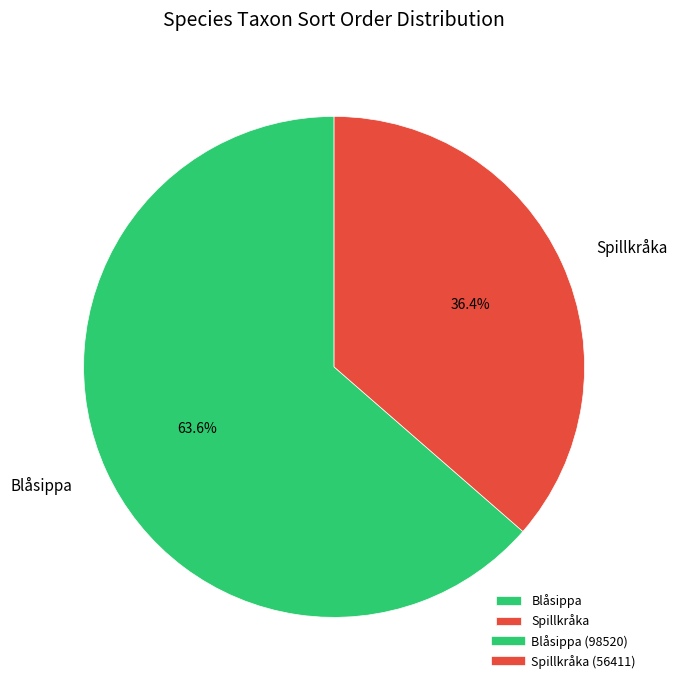

Is it true that Blåsippa is 72% of the pie?

False